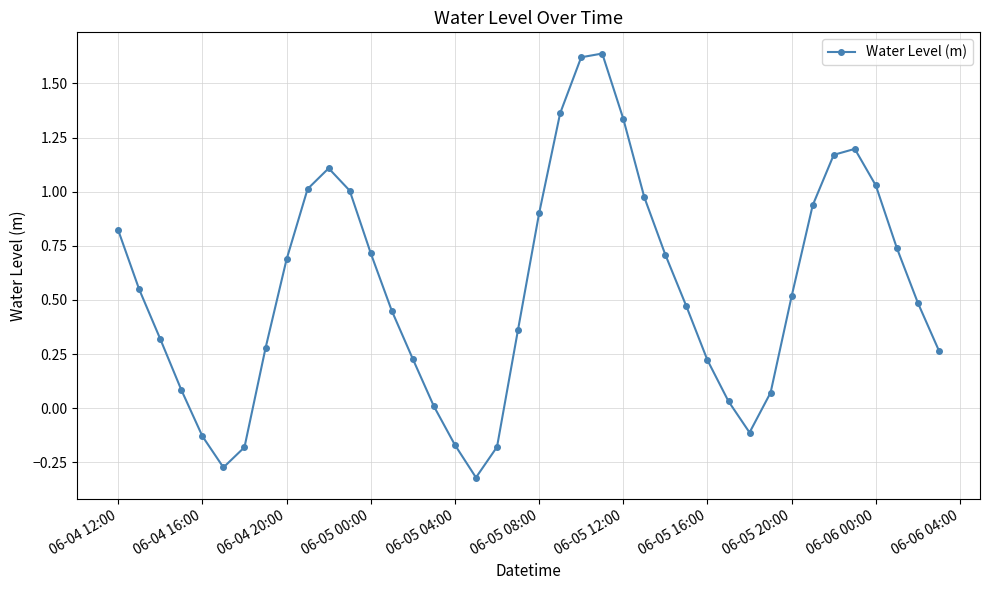

How many interior local peaks (higher than both neighbors) does the data have?

3